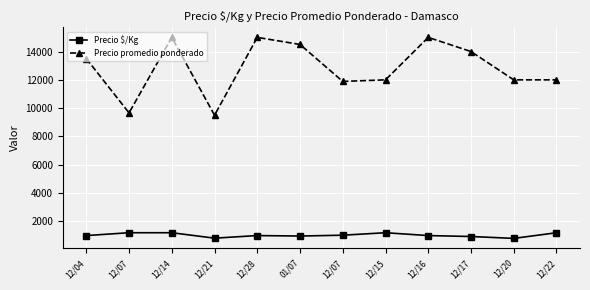

Rank the series at 12/20 from lowest to highest value.

Precio $/Kg, Precio promedio ponderado